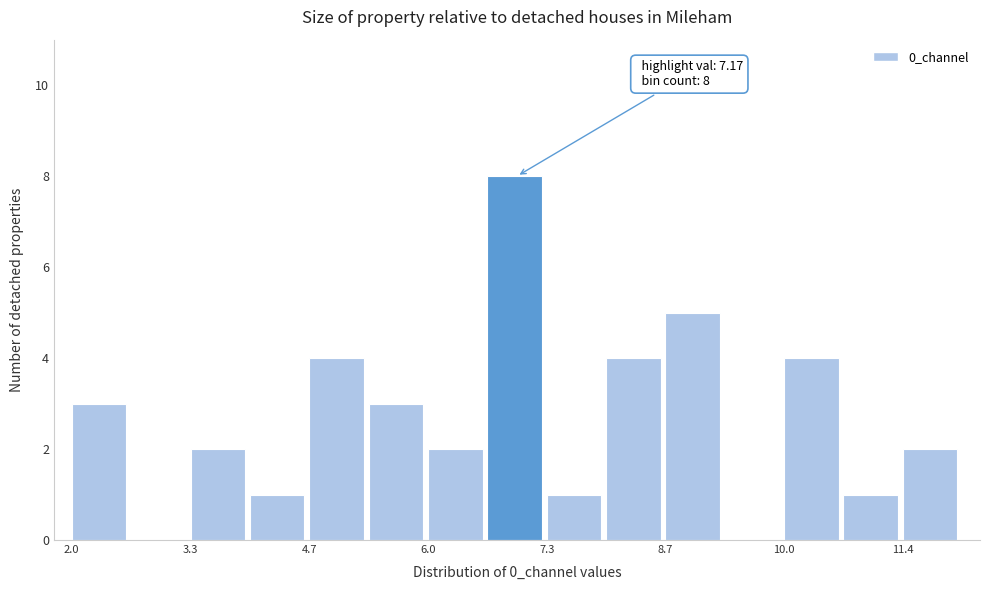

Around what value on the x-axis is the tallest bar? Give the approximate position of its centre, as read against the axis.

7.0